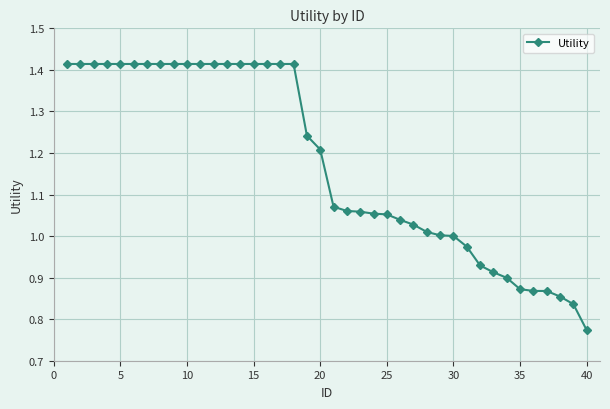

What is the difference between the second highest and minimum values?

0.6